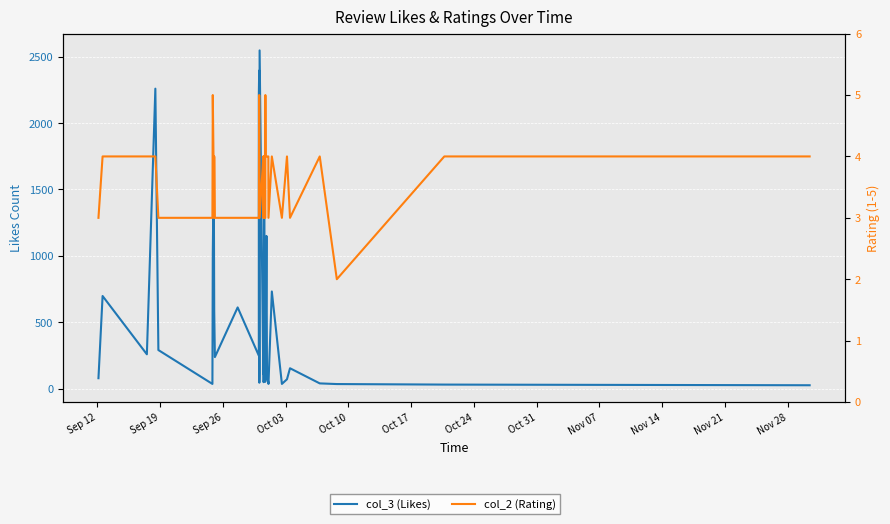

How many interior local peaks does the col_3 (Likes) series have?

12